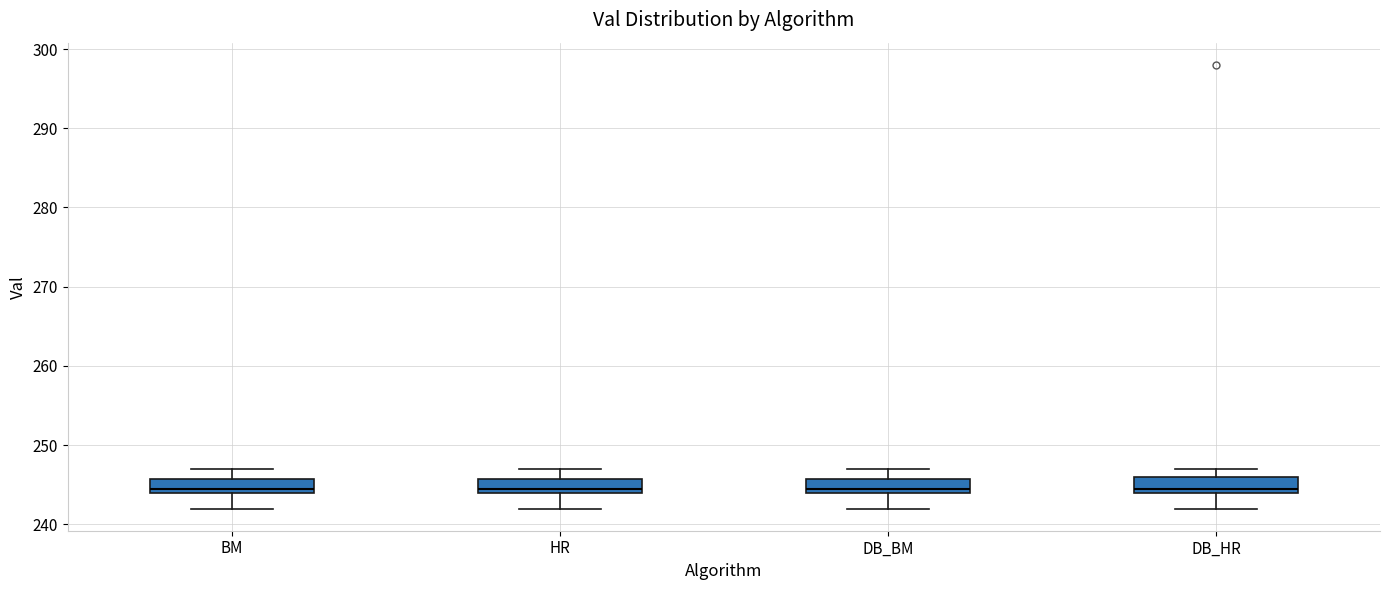

Reading left to right, transcribe this box plot: for each box, give where its median line is, the range the box spans, and where its two whiskers end, as read against the y-axis. The values are not printed on the chart, so give them approximately, as read against the axis.

BM: median 245, box 244 to 246, whiskers 242 to 247
HR: median 245, box 244 to 246, whiskers 242 to 247
DB_BM: median 245, box 244 to 246, whiskers 242 to 247
DB_HR: median 245, box 244 to 246, whiskers 242 to 247